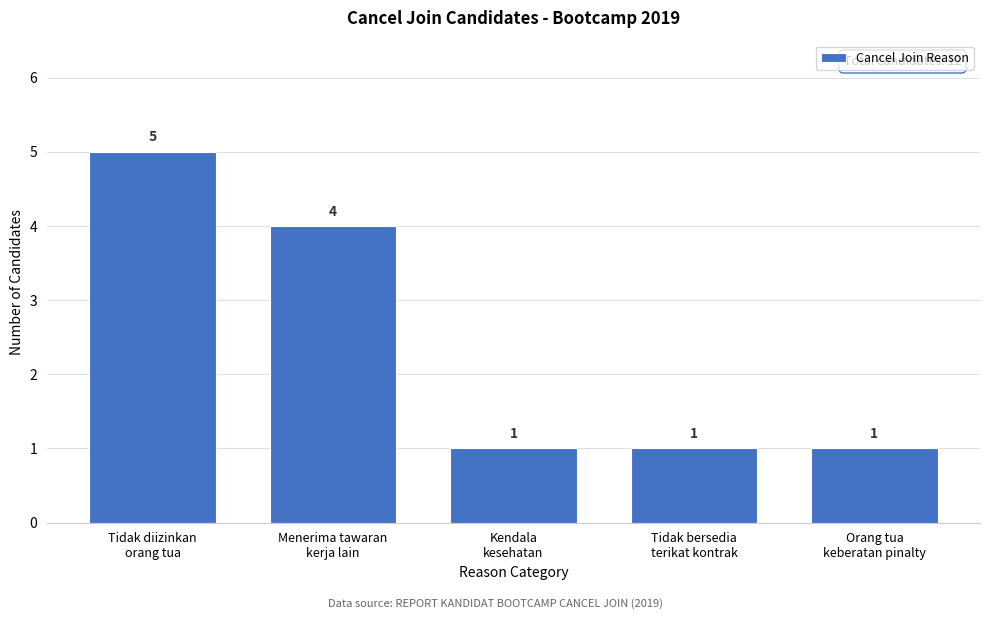

Reading right to left, transcribe all the data shown in this chart.

1	1	1	4	5